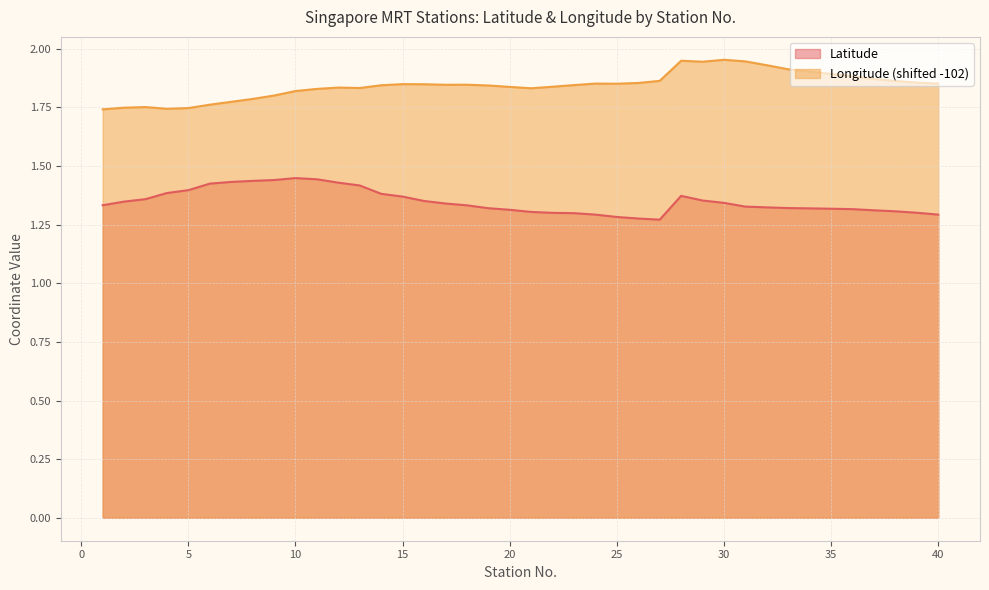

Does the chart display data point markers on the line(s)?

No